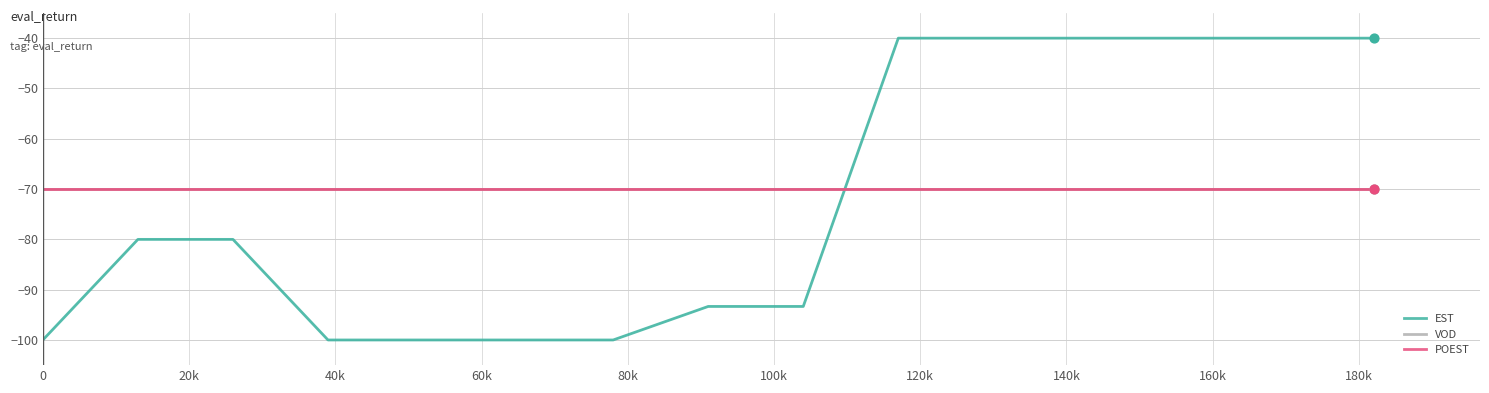

Does the chart have visible grid lines?

Yes